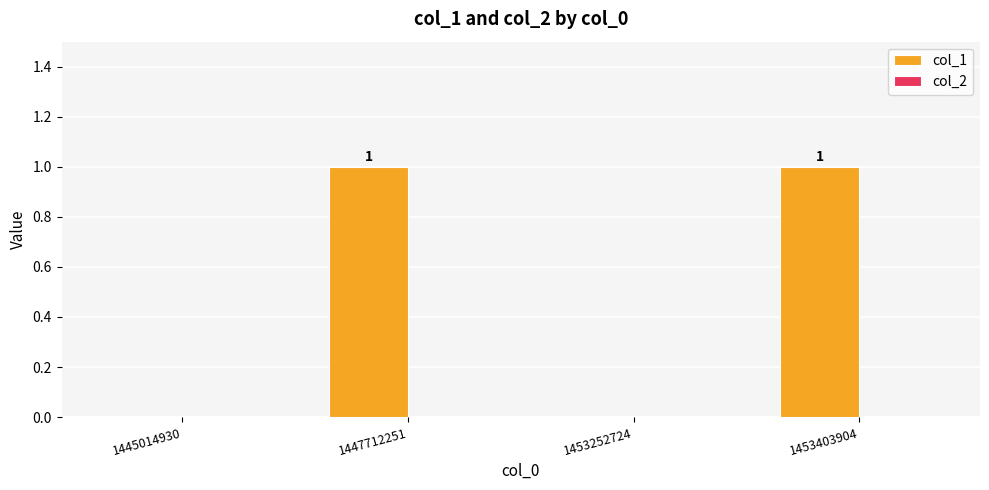

True or false: the data shows 1 at 1447712251.

True